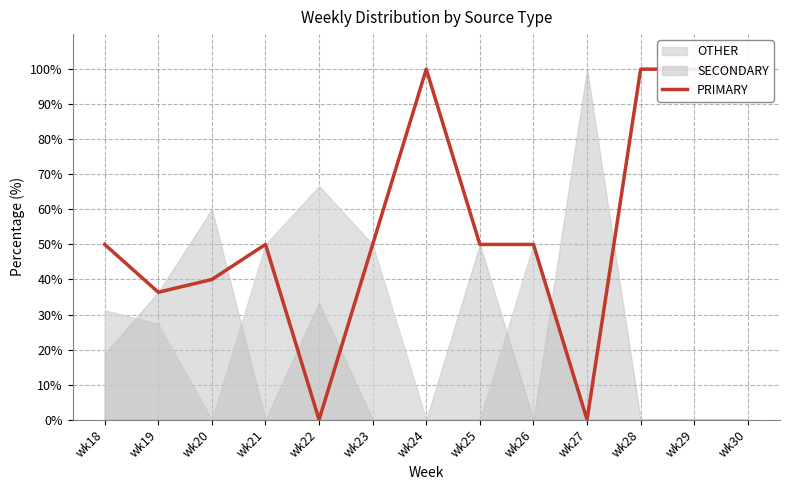

Reading left to right, list all the values displayed in this chart.

50.0	36.4	40.0	50.0	0.0	50.0	100.0	50.0	50.0	0.0	100.0	100.0	100.0